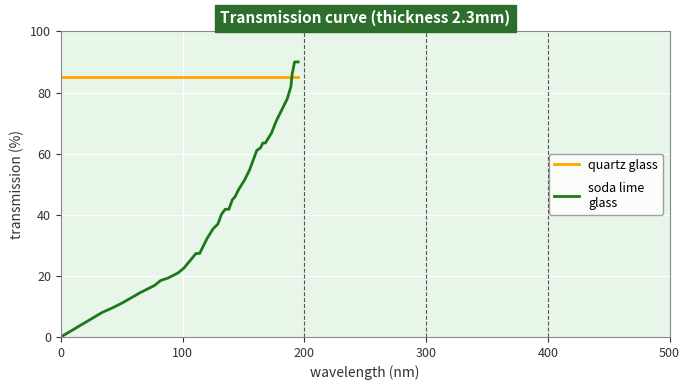

What is the maximum value shown in the chart?

90.0